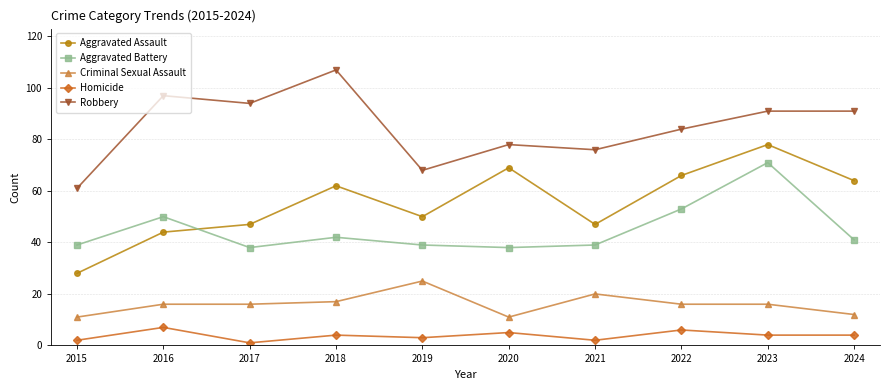

The Criminal Sexual Assault series shows 11 at 2015. True or false?

True